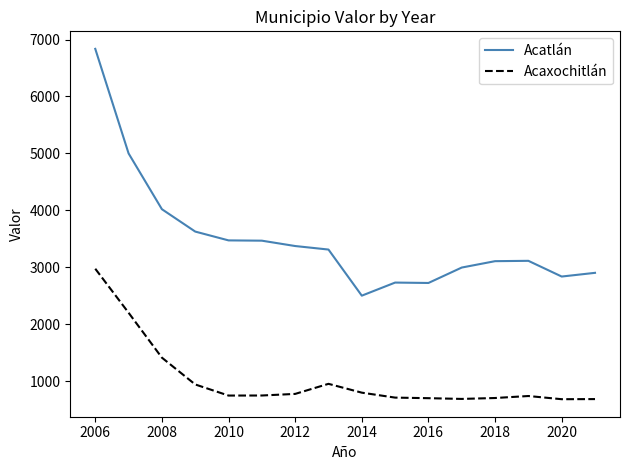

True or false: Acatlán and Acaxochitlán cross at least once.

False